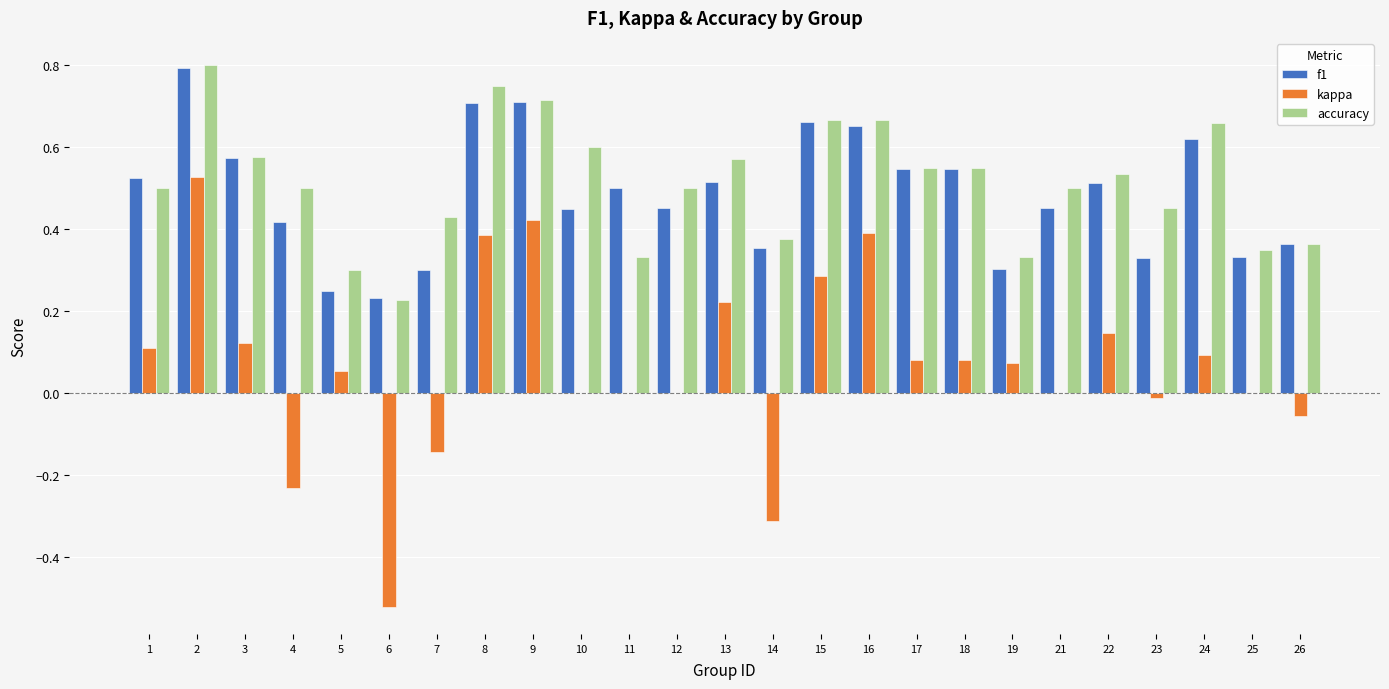

Which category has the highest value across all series?

2